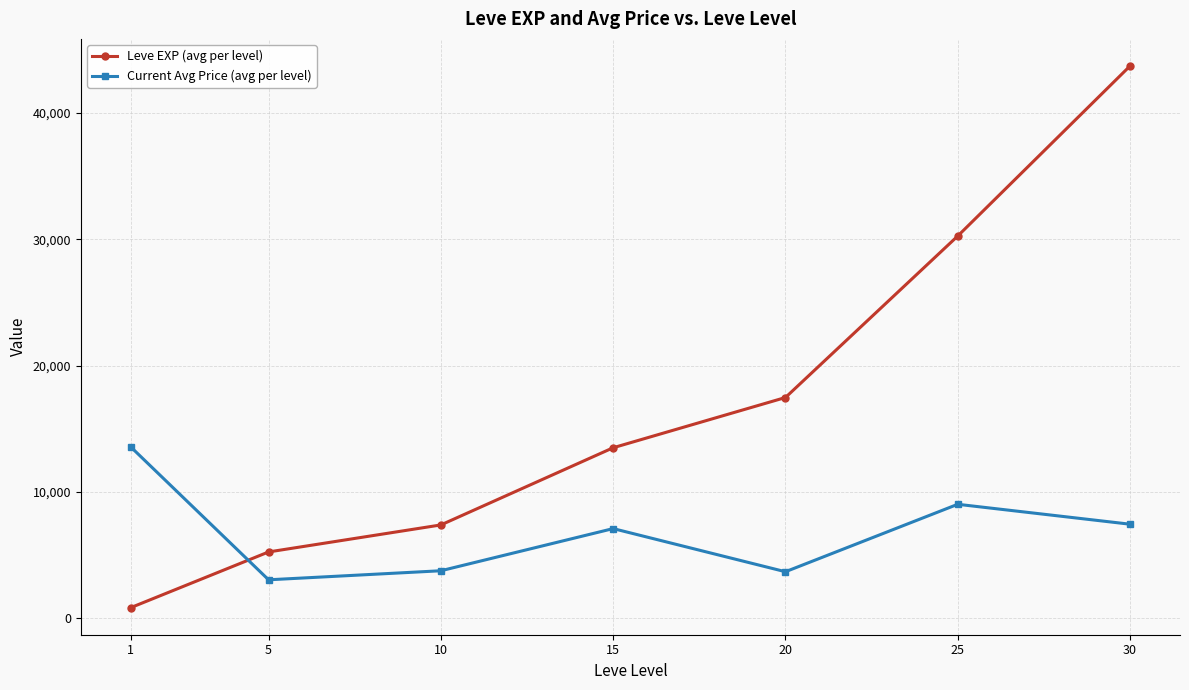

What is the highest value of the Current Avg Price (avg per level) series?

13576.2